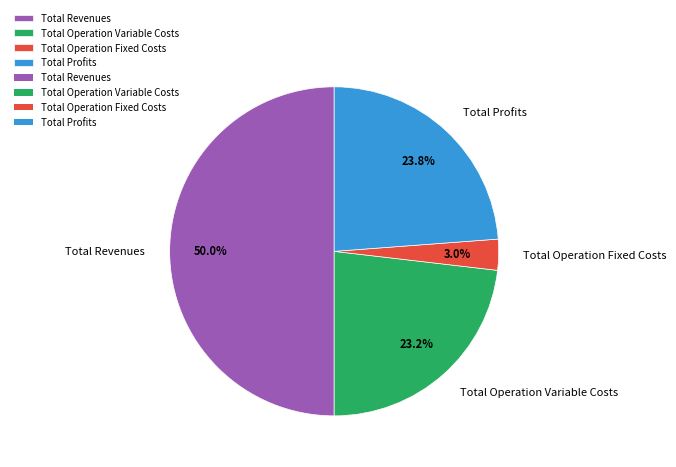

Rank the categories by value from lowest to highest.

Total Operation Fixed Costs, Total Operation Variable Costs, Total Profits, Total Revenues